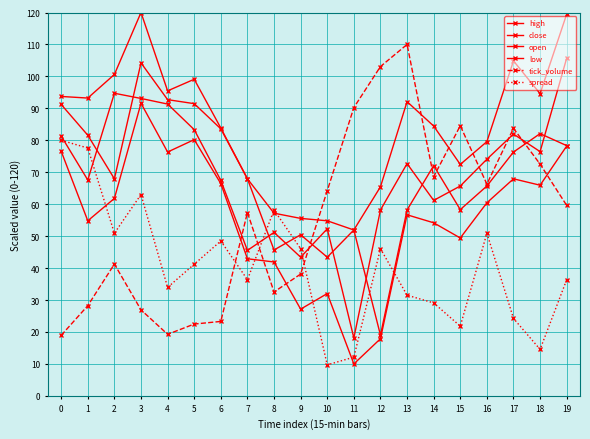

Reading right to left, list all the values displayed in this chart.

high: 119.5	94.6	104.9	79.6	72.4	84.5	92.1	65.4	51.9	54.8	55.6	57.2	67.9	83.8	99.1	95.5	120.0	100.6	93.2	93.7
close: 105.7	76.5	82.0	74.1	65.7	61.2	72.7	58.2	18.1	52.3	43.4	51.2	45.5	67.4	83.3	91.3	93.1	94.7	67.6	81.3
open: 78.3	82.1	76.3	65.7	58.3	72.1	58.2	19.0	51.9	43.4	50.4	45.7	67.9	83.6	91.5	92.7	104.2	67.9	81.6	91.2
low: 78.2	65.9	67.9	60.4	49.4	54.2	56.7	17.9	10.0	32.0	27.1	41.9	42.9	66.4	80.2	76.3	91.6	61.8	54.8	76.6
tick_volume: 59.6	72.5	83.7	66.3	84.6	68.6	110.0	103.1	90.2	64.2	38.1	32.5	57.4	23.3	22.5	19.3	26.9	41.2	28.2	18.9
spread: 36.4	14.5	24.2	50.9	21.8	29.1	31.5	46.1	12.1	9.7	46.1	58.2	36.4	48.5	41.2	33.9	63.0	50.9	77.6	80.0